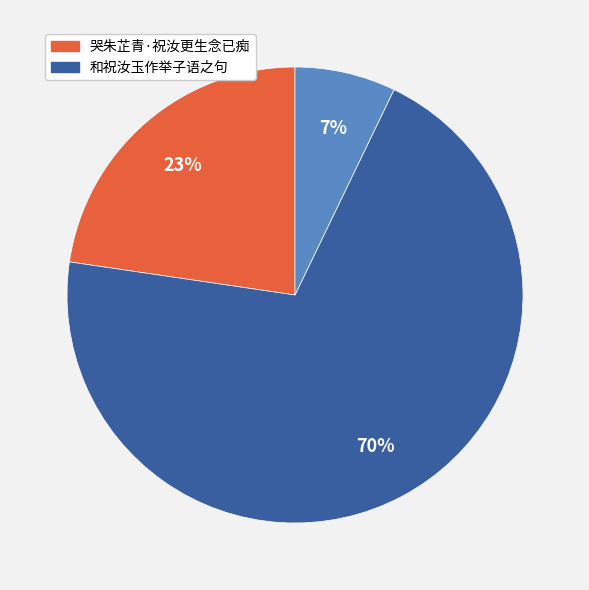

Is there a majority slice in this chart?

Yes